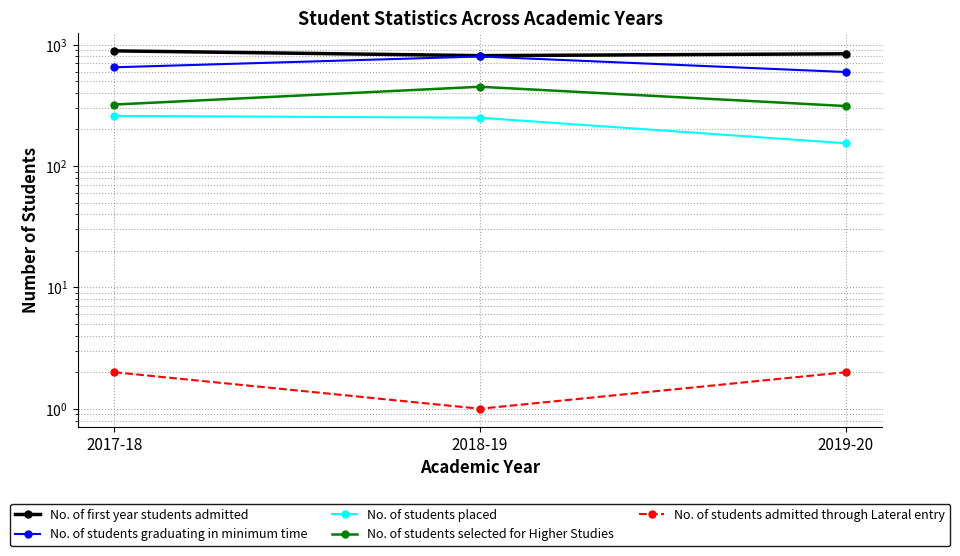

Reading left to right, extract all data points from this chart.

No. of first year students admitted: 2017-18=889	2018-19=812	2019-20=841
No. of students graduating in minimum time: 2017-18=651	2018-19=799	2019-20=595
No. of students placed: 2017-18=259	2018-19=250	2019-20=154
No. of students selected for Higher Studies: 2017-18=321	2018-19=450	2019-20=312
No. of students admitted through Lateral entry: 2017-18=2	2018-19=1	2019-20=2